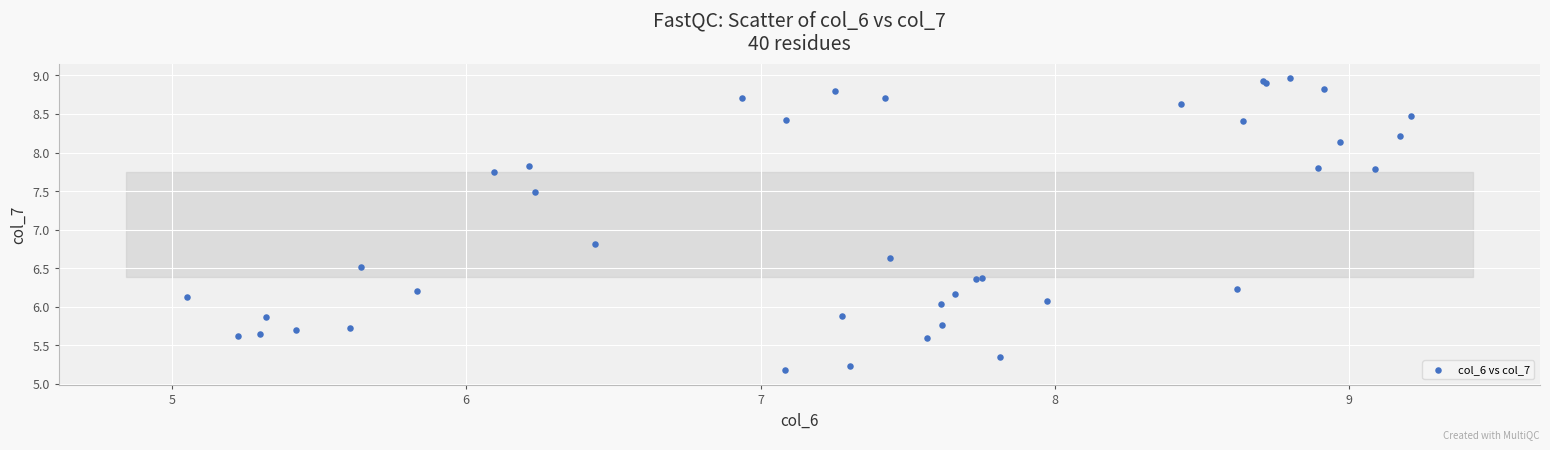

What Y value in the scatter plot is closest to 7?

6.8